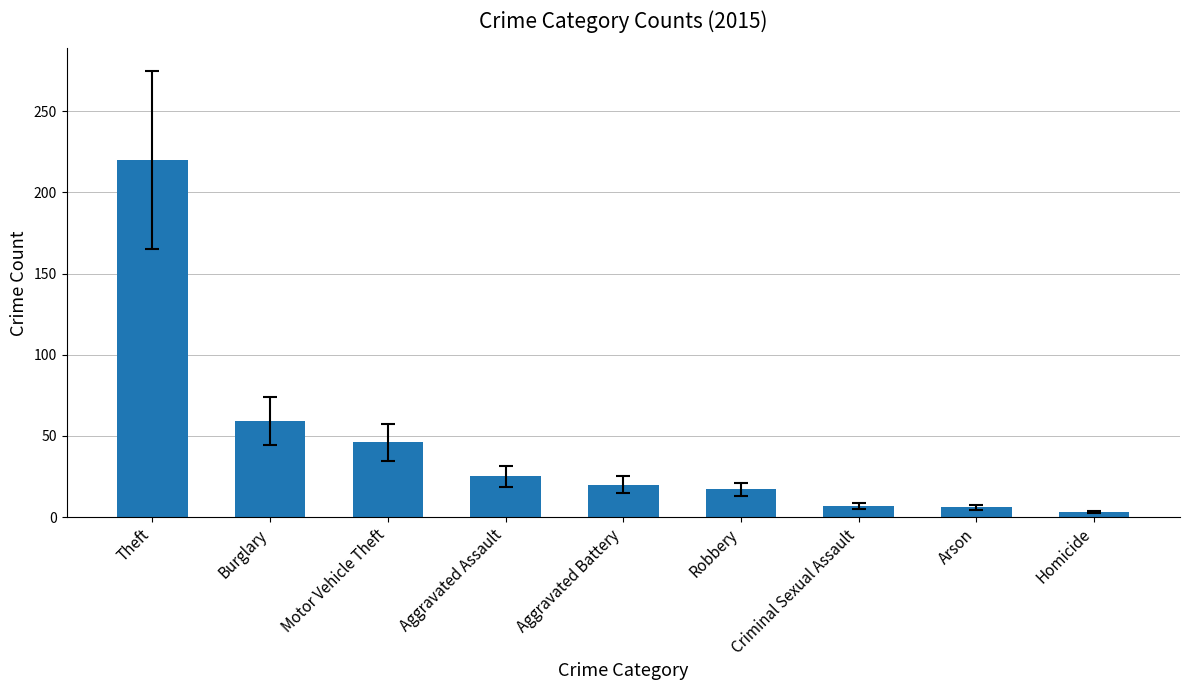

What is the label of the 8th bar from the left?

Arson